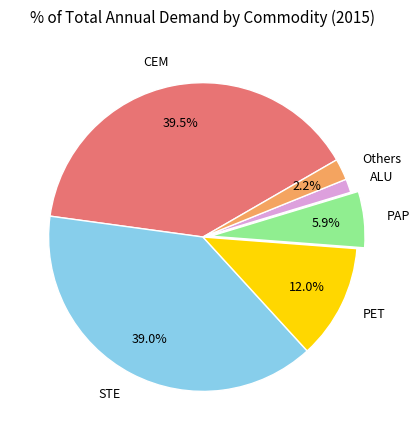

What portion of the pie excludes STE?

61.0%